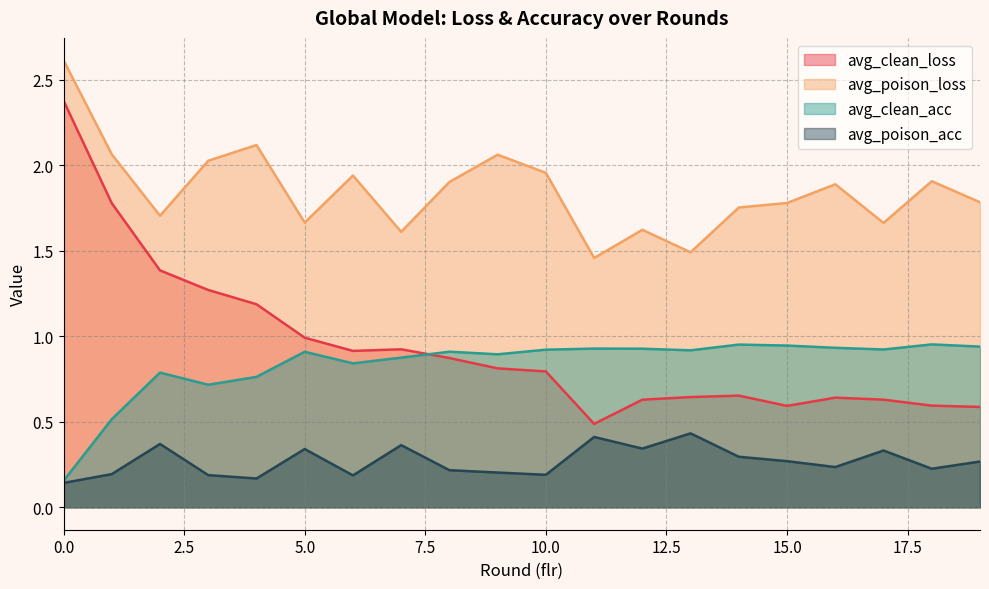

True or false: avg_poison_loss and avg_clean_loss intersect in this chart.

False